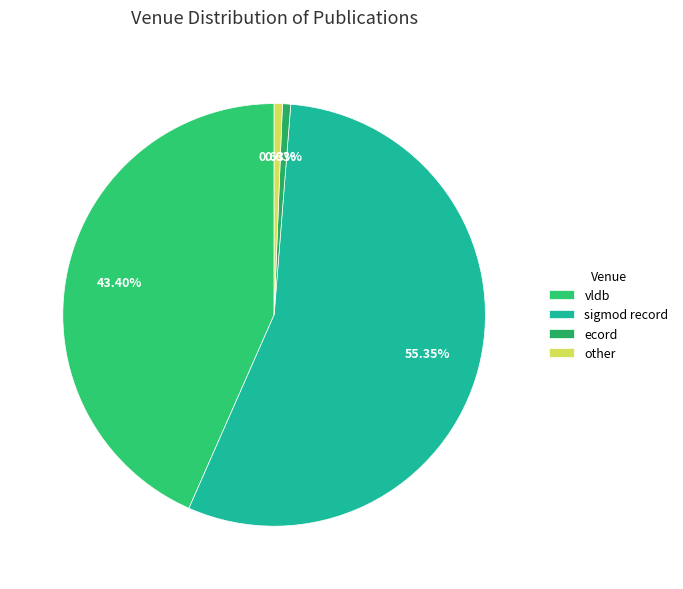

How many segments does this pie chart have?

4